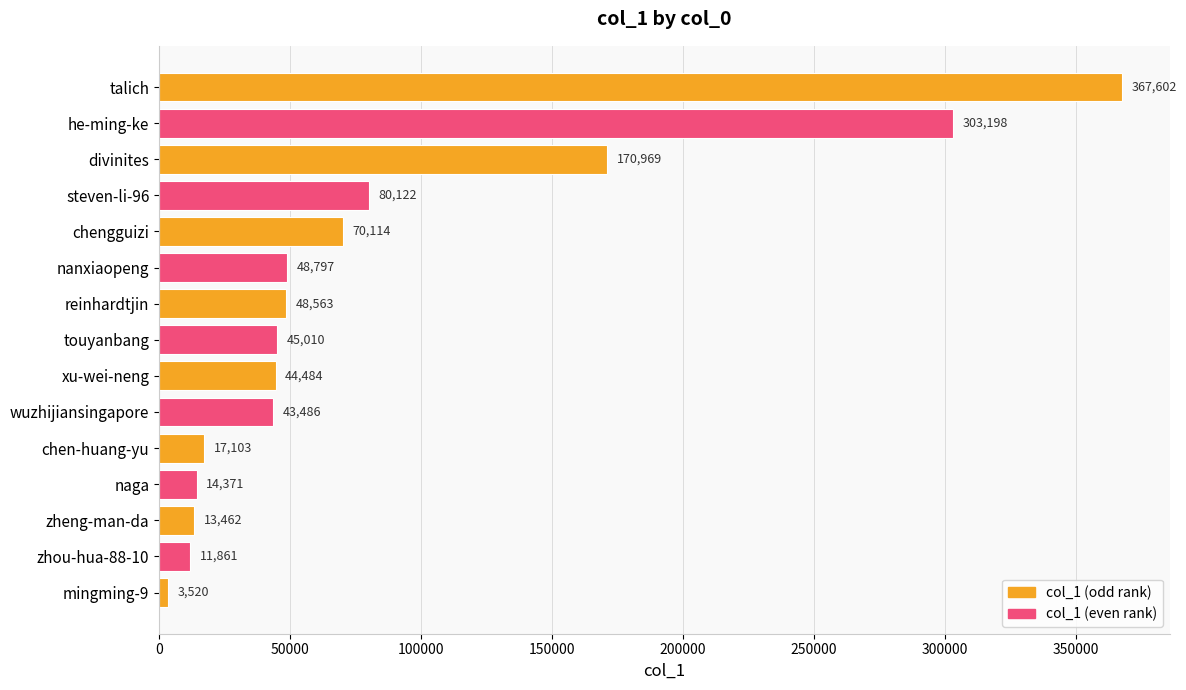

Reading top to bottom, extract all data points from this chart.

talich=367602	he-ming-ke=303198	divinites=170969	steven-li-96=80122	chengguizi=70114	nanxiaopeng=48797	reinhardtjin=48563	touyanbang=45010	xu-wei-neng=44484	wuzhijiansingapore=43486	chen-huang-yu=17103	naga=14371	zheng-man-da=13462	zhou-hua-88-10=11861	mingming-9=3520